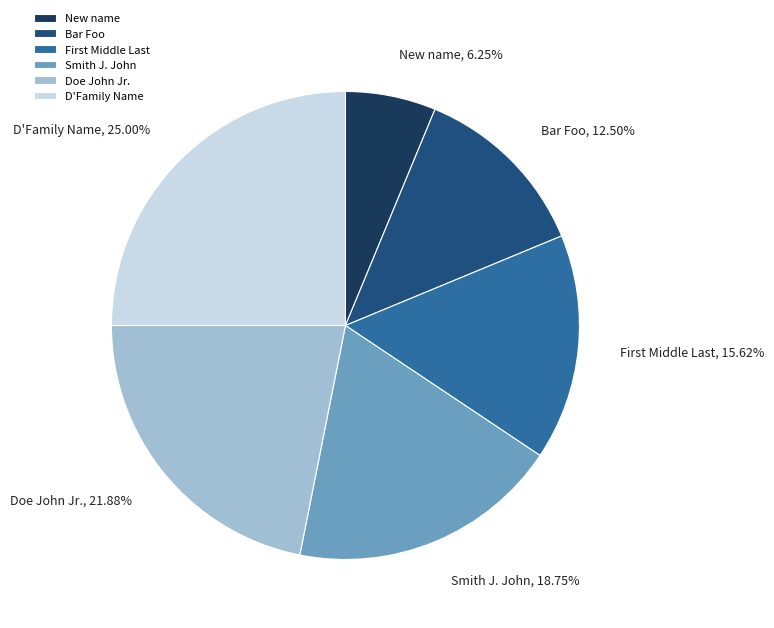

Rank the categories by value from highest to lowest.

D'Family Name, Doe John Jr., Smith J. John, First Middle Last, Bar Foo, New name